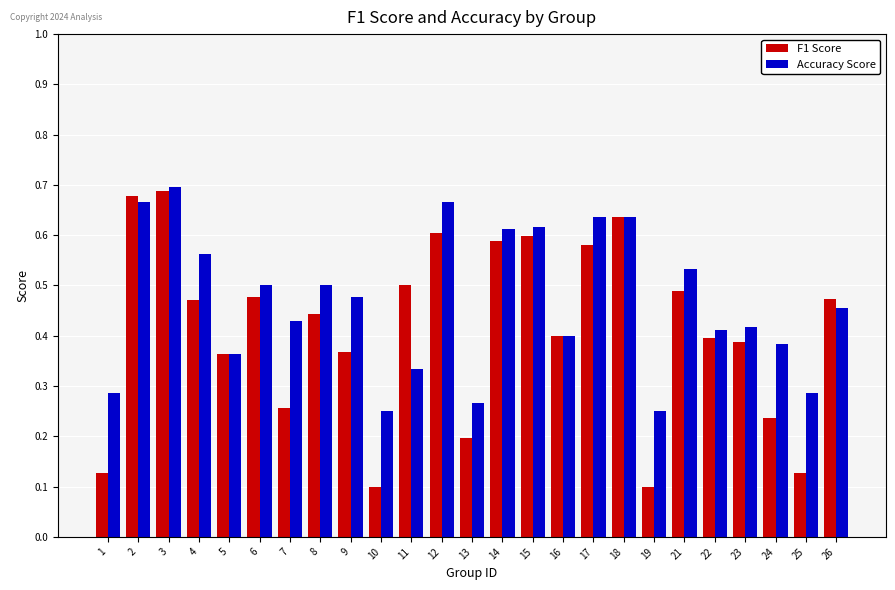

At which category is the sum across all series the highest?

3